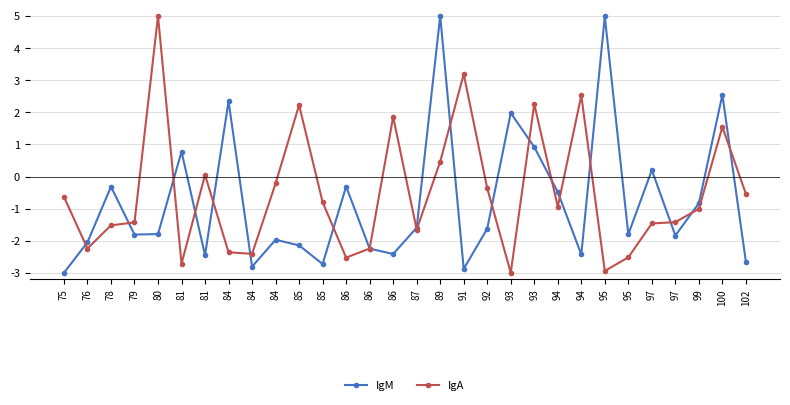

What is the smallest value displayed?

-3.0